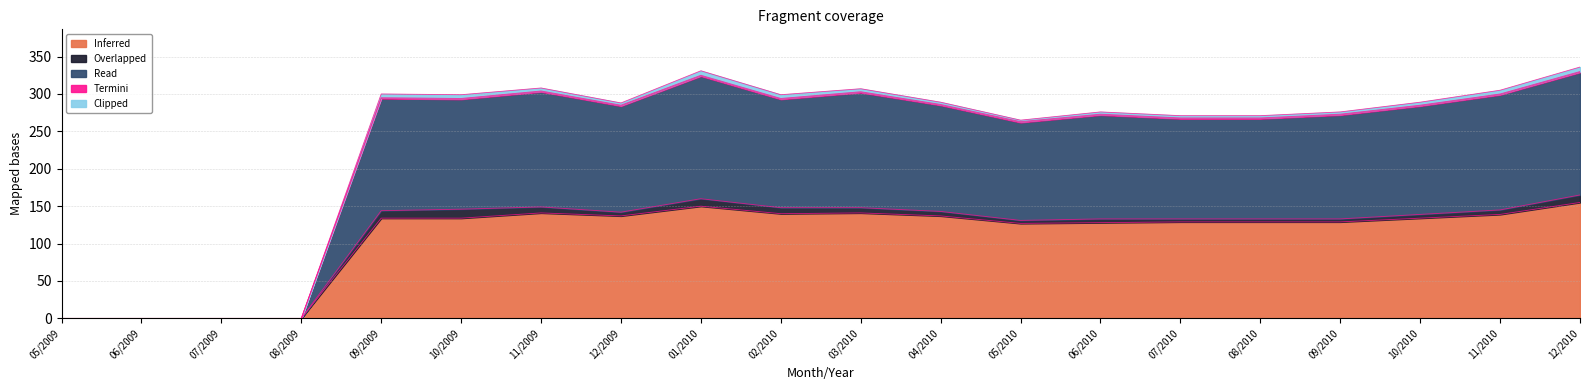

What is the highest value of the Inferred series?

155